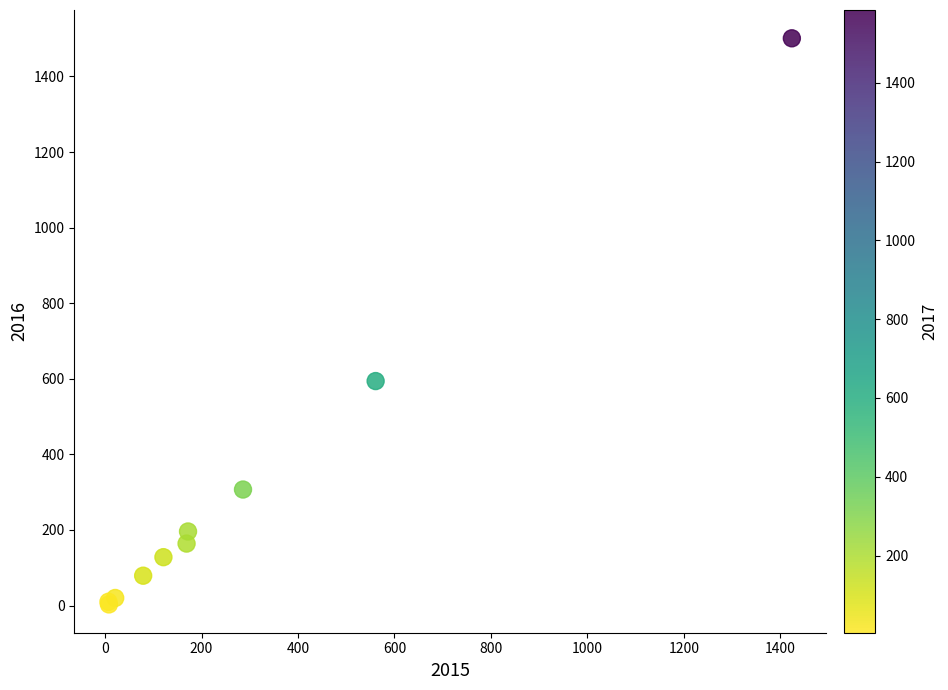

What Y value in the scatter plot is closest to 752?

594